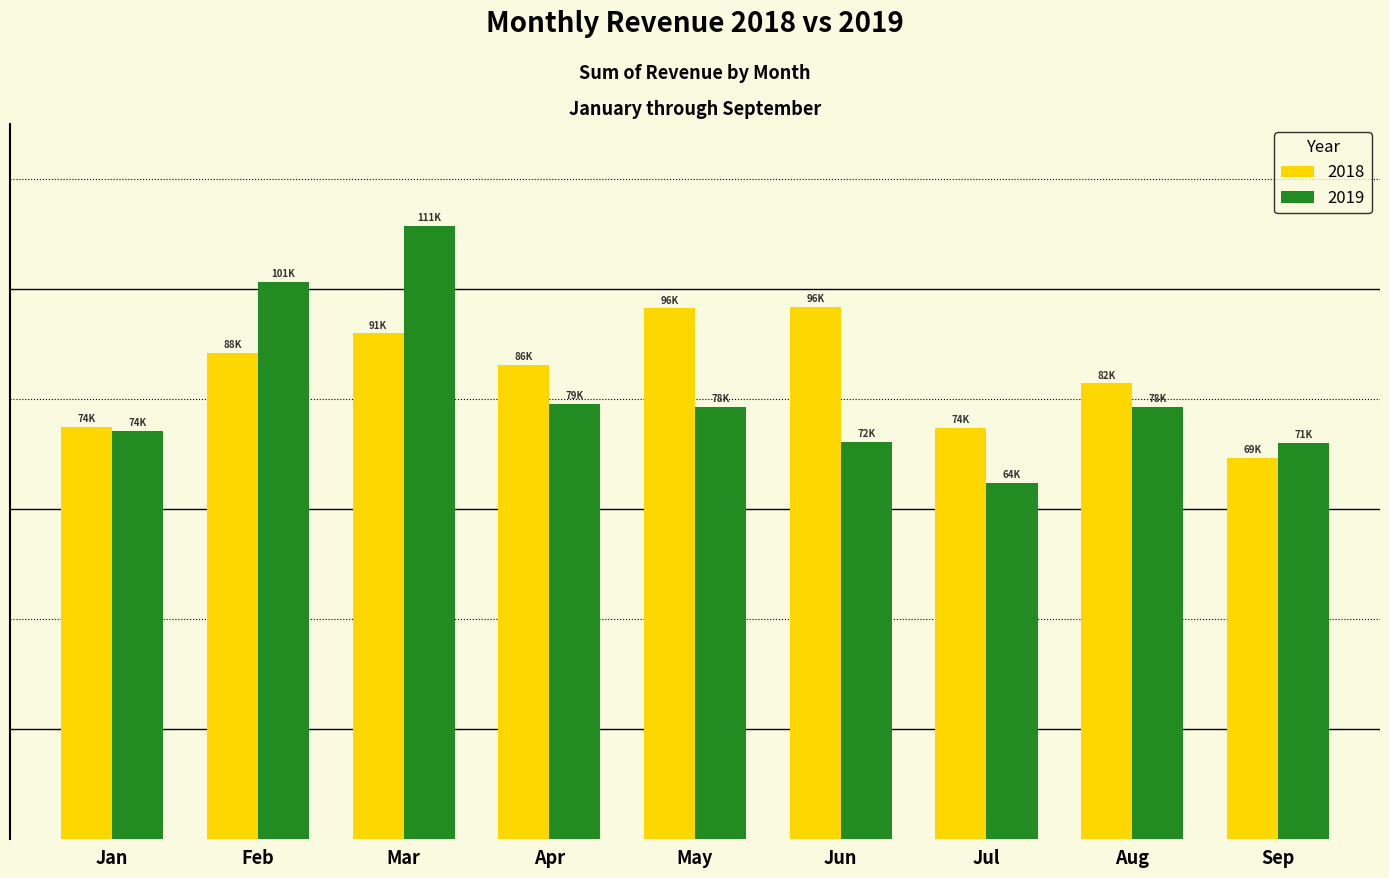

At how many categories does at least one series exceed 71291?

9